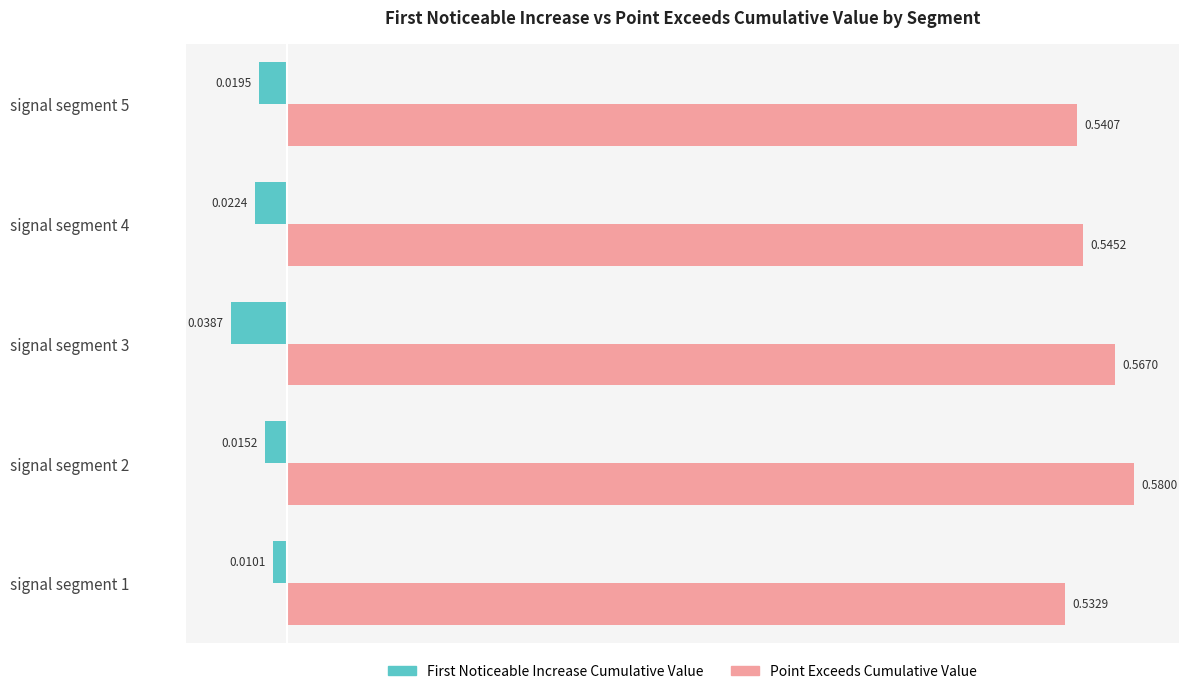

At which category is the sum across all series the highest?

signal segment 2